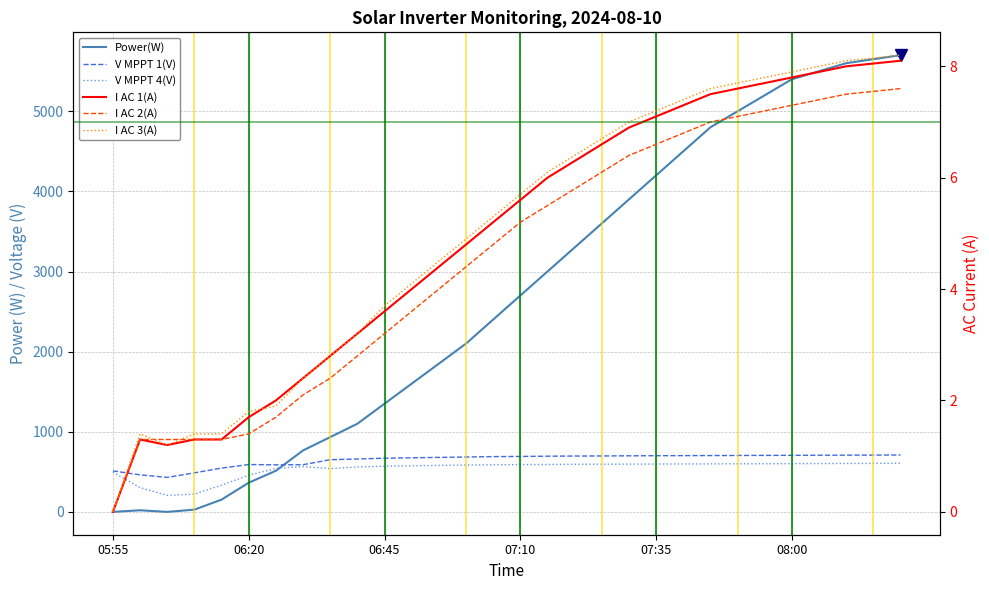

What are all the series names shown in the legend?

Power(W), V MPPT 1(V), V MPPT 4(V), I AC 1(A), I AC 2(A), I AC 3(A)